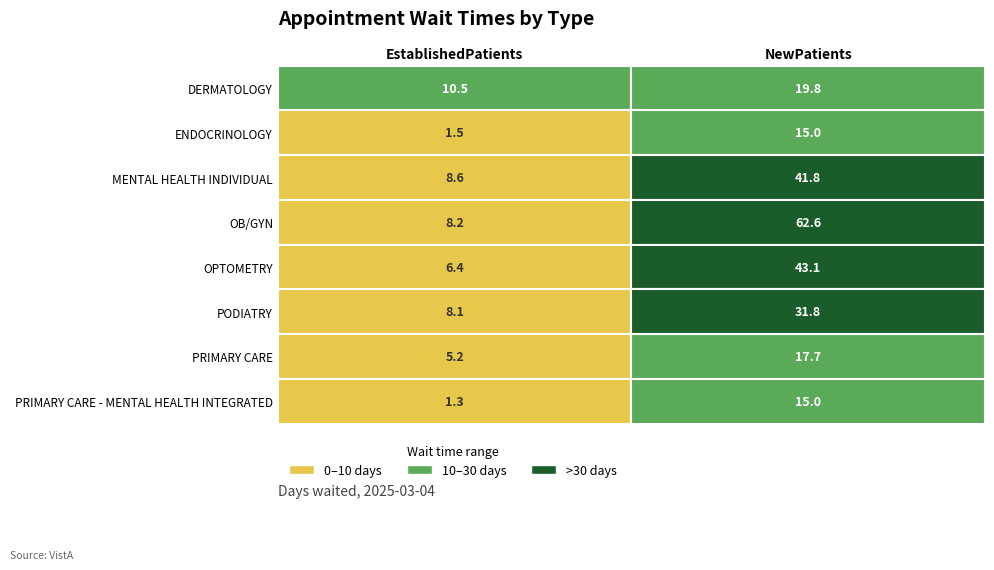

Rank the series by their maximum value, from highest to lowest.

OB/GYN, OPTOMETRY, MENTAL HEALTH INDIVIDUAL, PODIATRY, DERMATOLOGY, PRIMARY CARE, ENDOCRINOLOGY, PRIMARY CARE - MENTAL HEALTH INTEGRATED